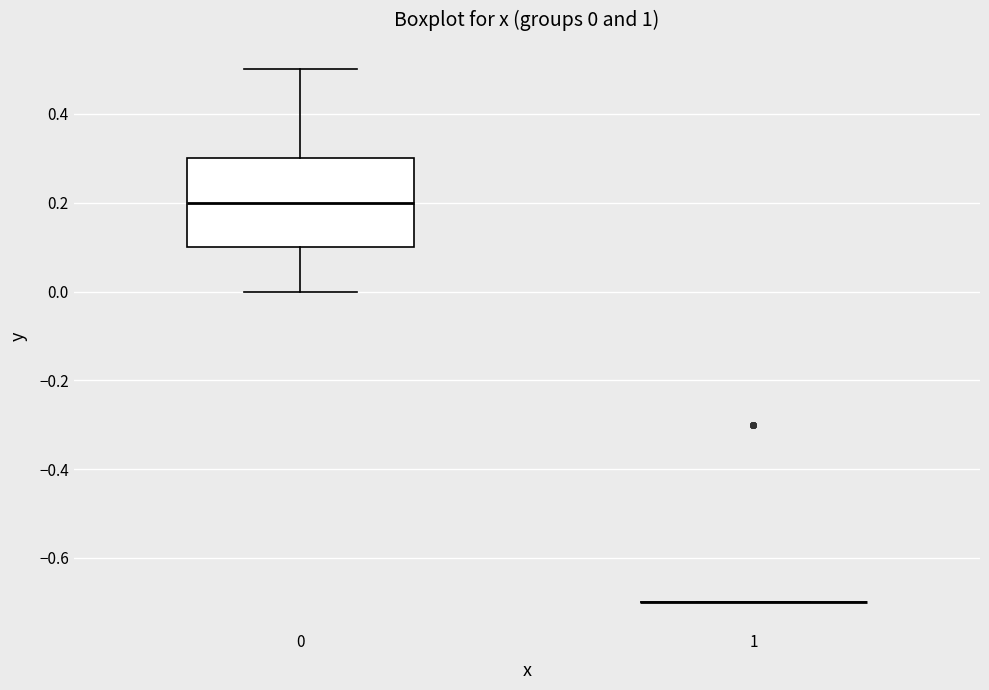

Comparing the boxes themselves (not the whiskers), which one is the tallest?

0